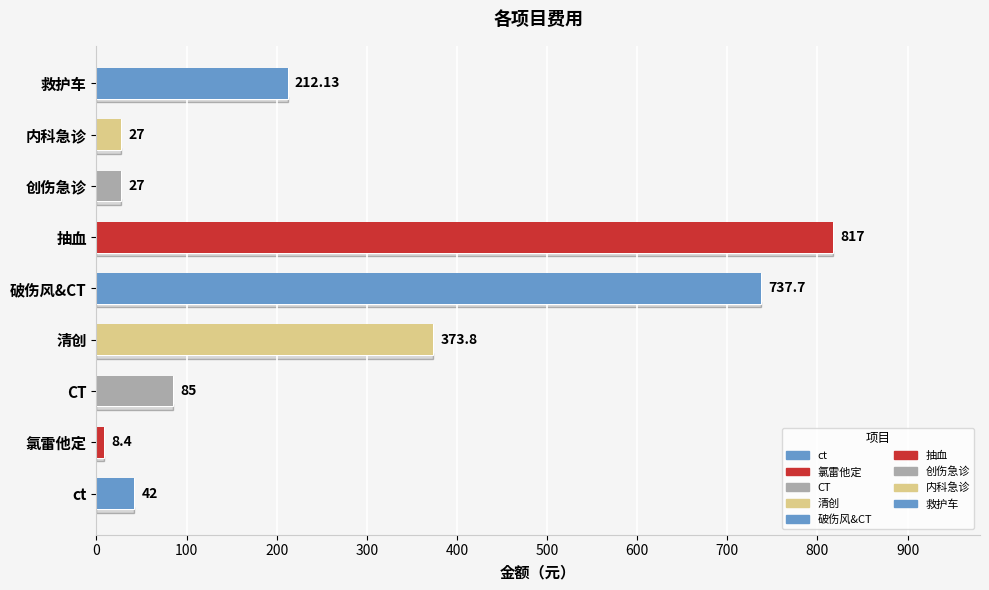

Rank the categories by value from lowest to highest.

氯雷他定, 创伤急诊, 内科急诊, ct, CT, 救护车, 清创, 破伤风&CT, 抽血